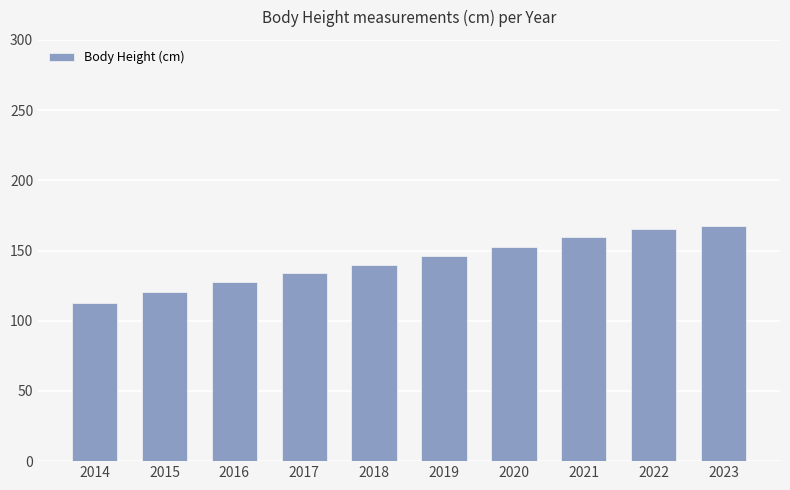

Which label corresponds to the largest value in the chart?

2023